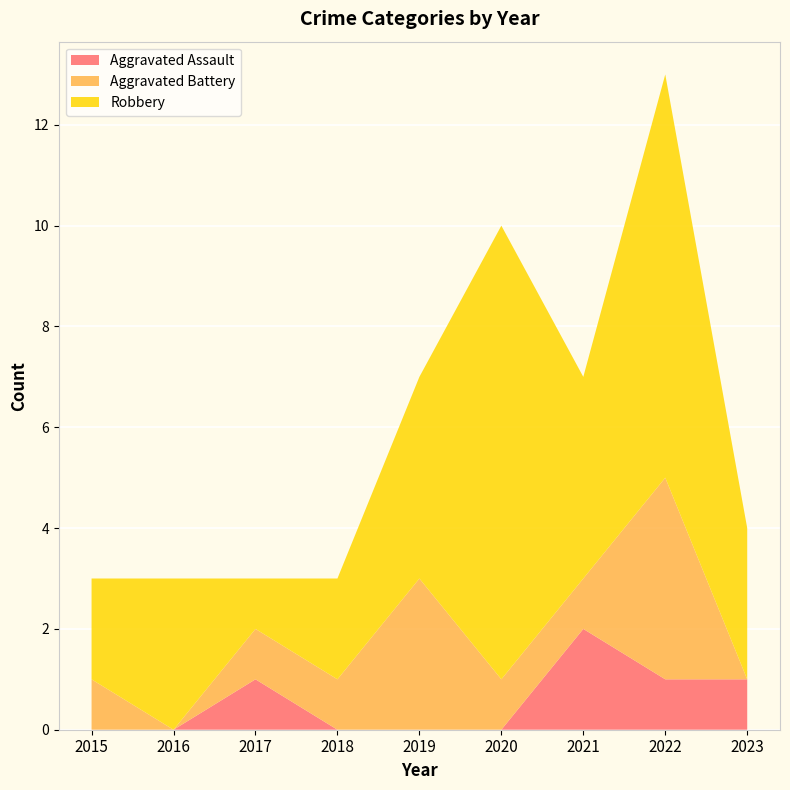

Reading right to left, what are all the values shown in this chart?

Aggravated Assault: 1	1	2	0	0	0	1	0	0
Aggravated Battery: 0	4	1	1	3	1	1	0	1
Robbery: 3	8	4	9	4	2	1	3	2